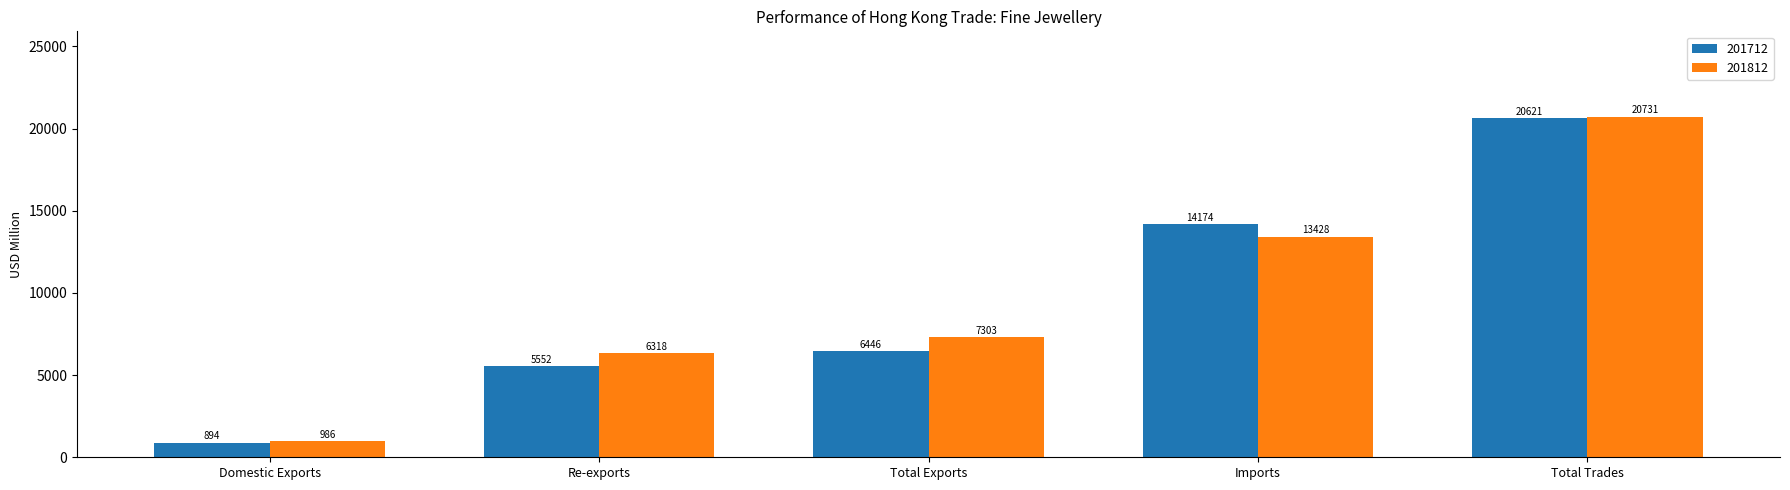

At how many categories does at least one series exceed 16382?

1